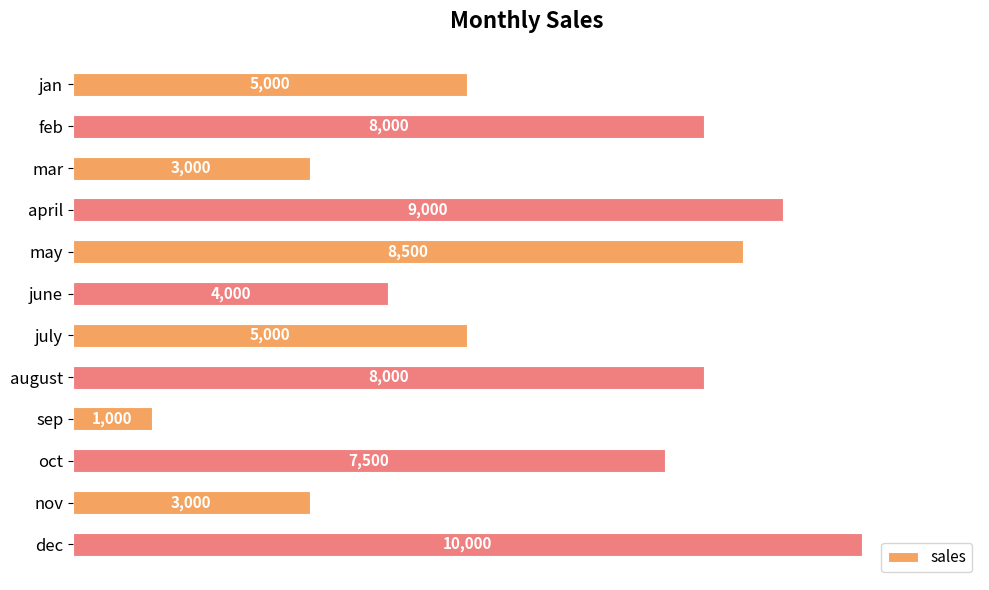

What is the value of the 10th bar from the top?

7500